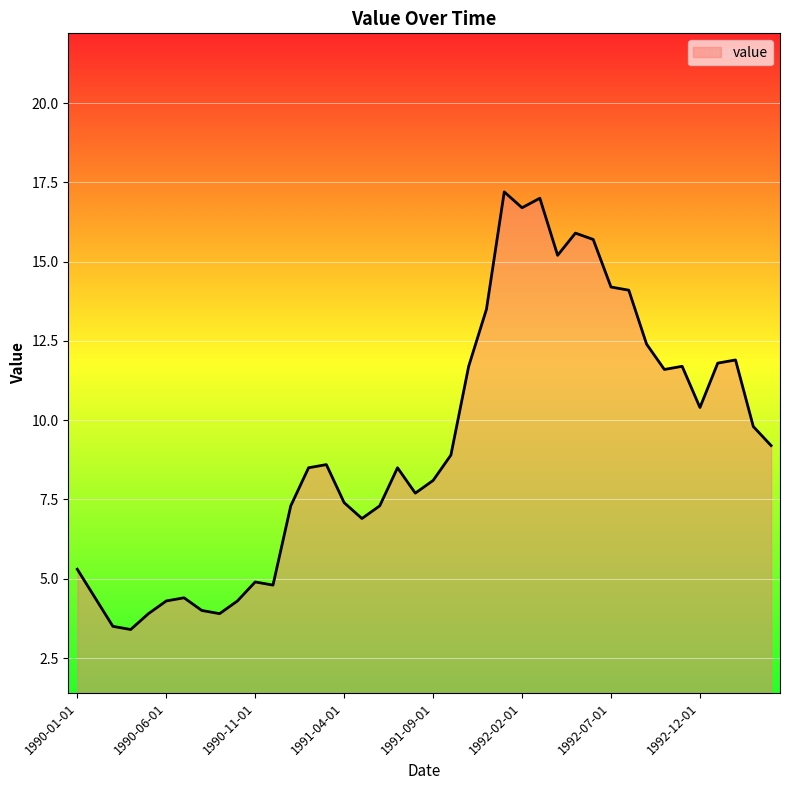

What is the difference between the maximum and minimum values?

13.8